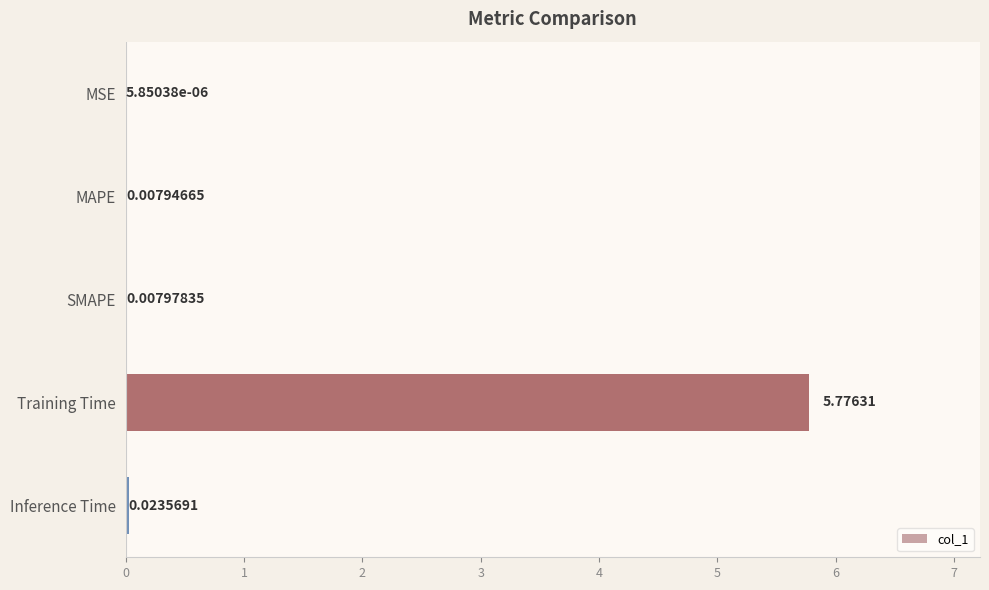

What is the change in value from Training Time to Inference Time?

-5.8